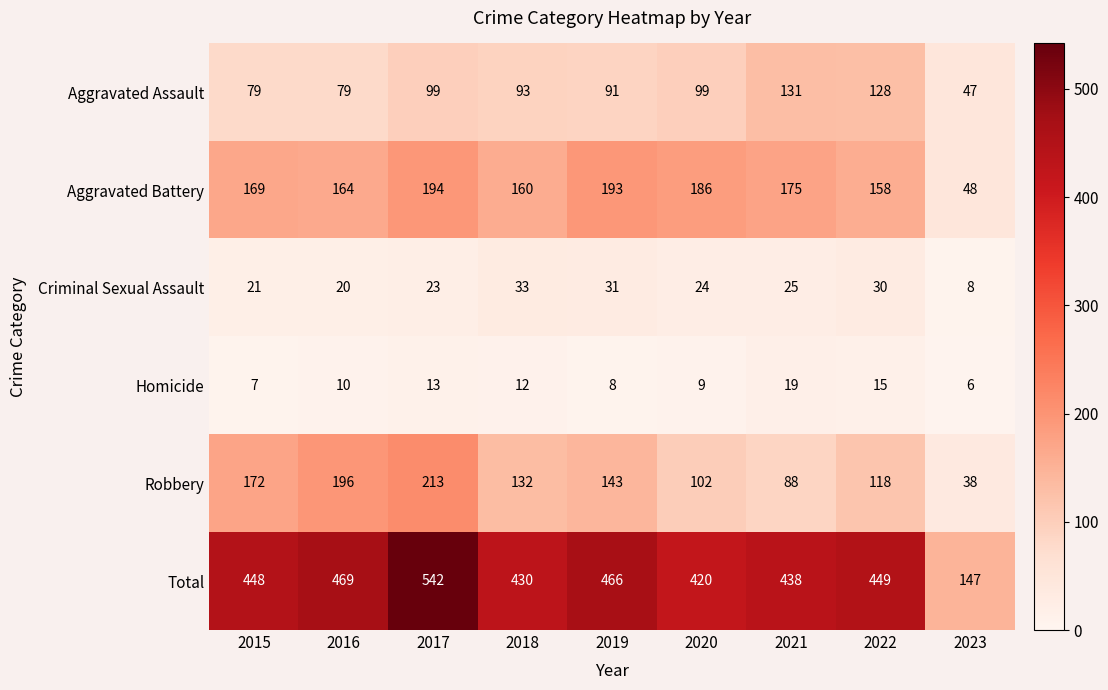

What is the difference between the Total values at 2019 and 2020?

46